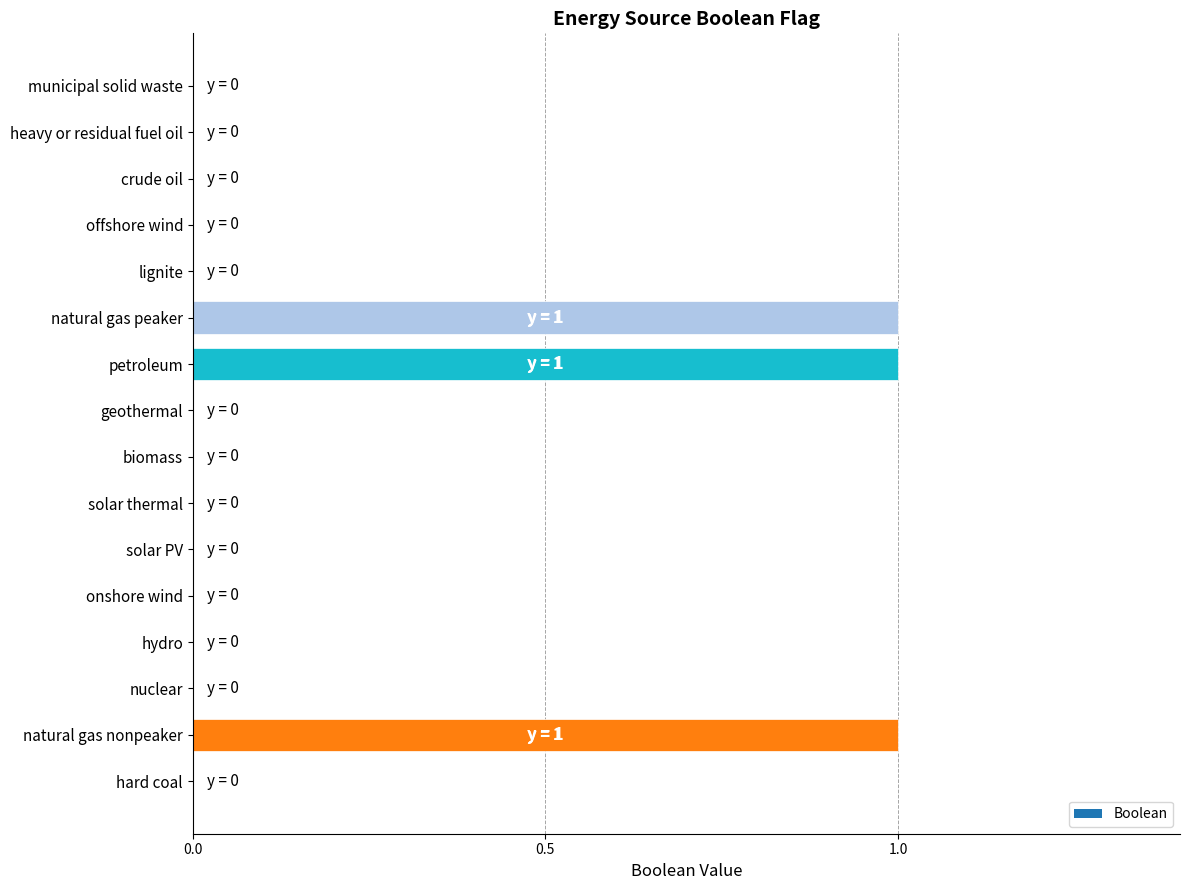

Reading bottom to top, what are all the values shown in this chart?

hard coal=0	natural gas nonpeaker=1	nuclear=0	hydro=0	onshore wind=0	solar PV=0	solar thermal=0	biomass=0	geothermal=0	petroleum=1	natural gas peaker=1	lignite=0	offshore wind=0	crude oil=0	heavy or residual fuel oil=0	municipal solid waste=0